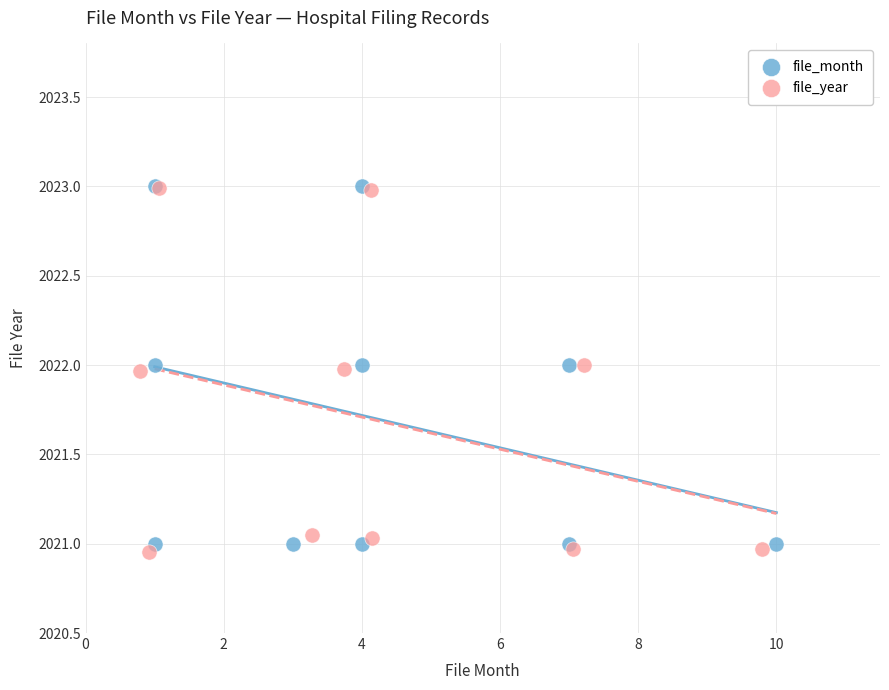

Which series has the widest spread of Y values?

file_year